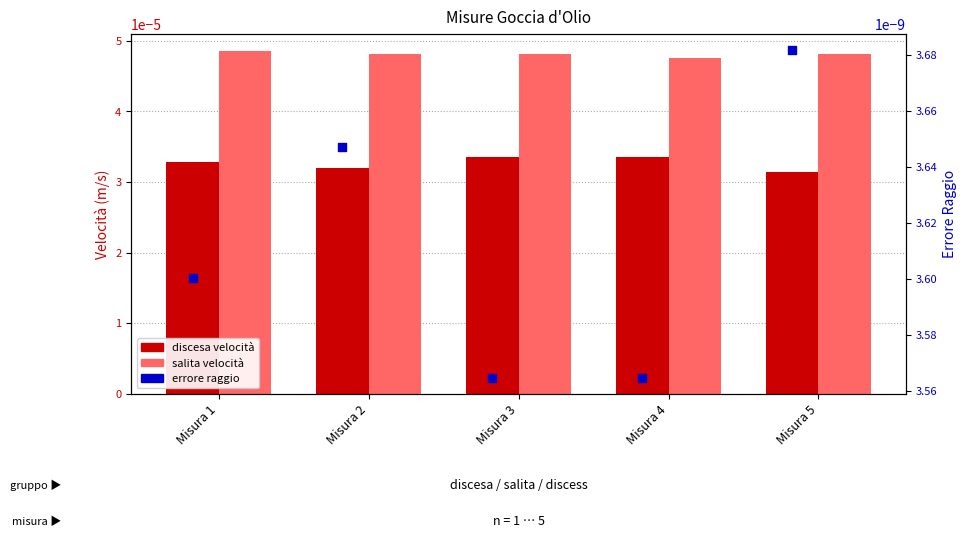

Which series has the largest total across all categories?

salita velocità